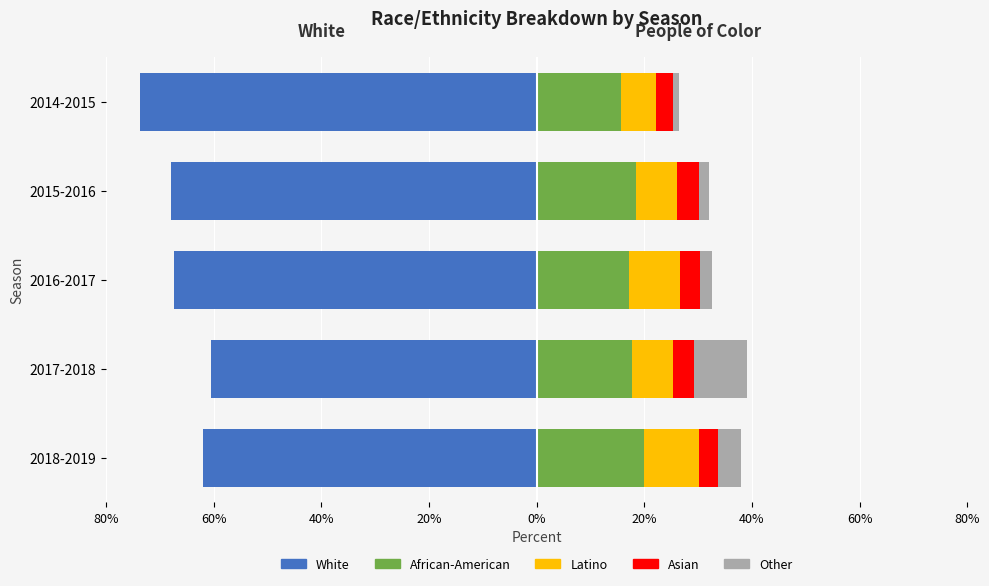

What position from the right is 2017-2018?

4